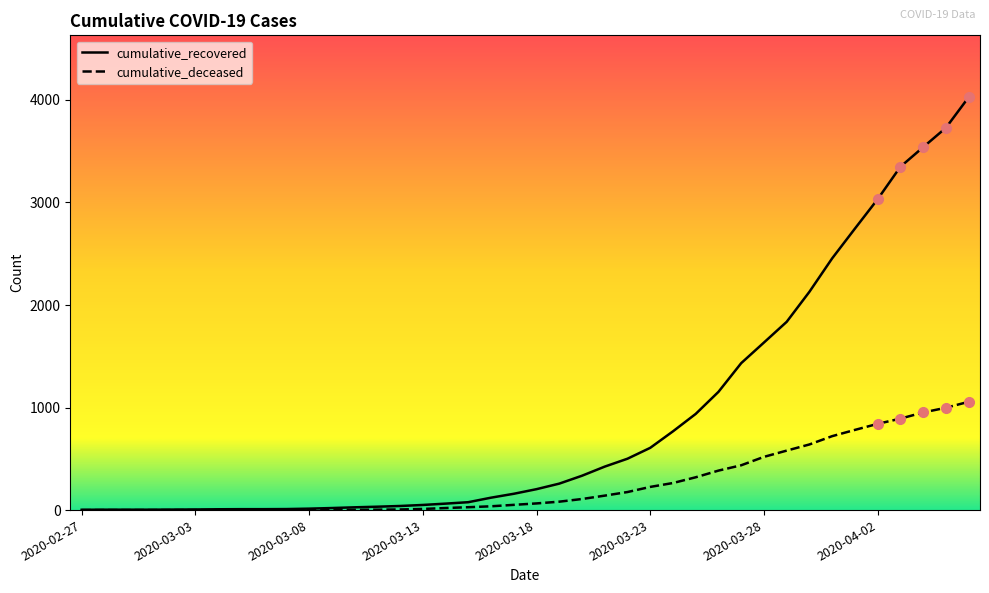

What is the maximum value for cumulative_deceased?

1056